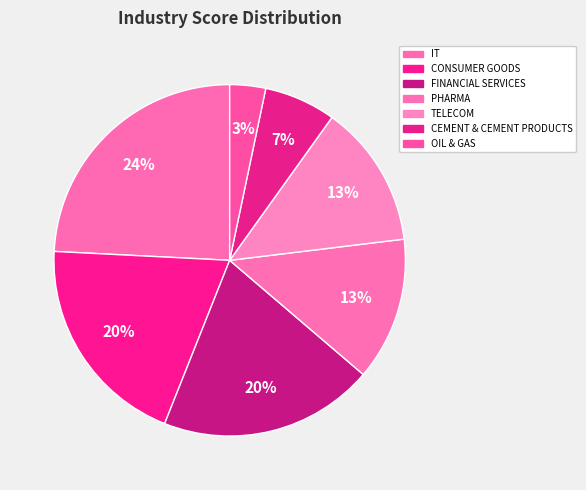

Is there a majority slice in this chart?

No